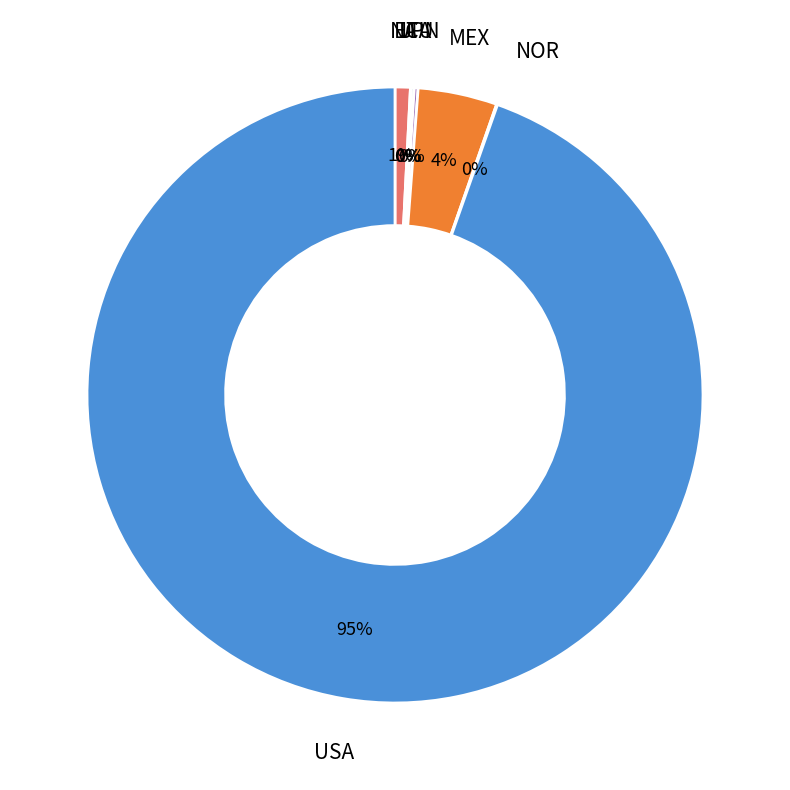

The NA slice represents 1% of the pie. True or false?

True